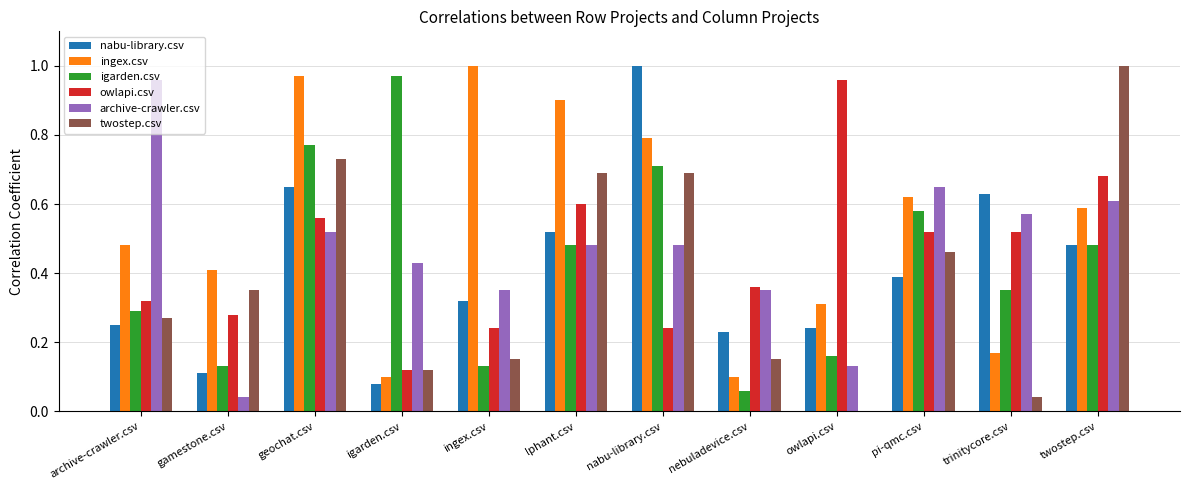

The value of igarden.csv at twostep.csv is 0.2. True or false?

False